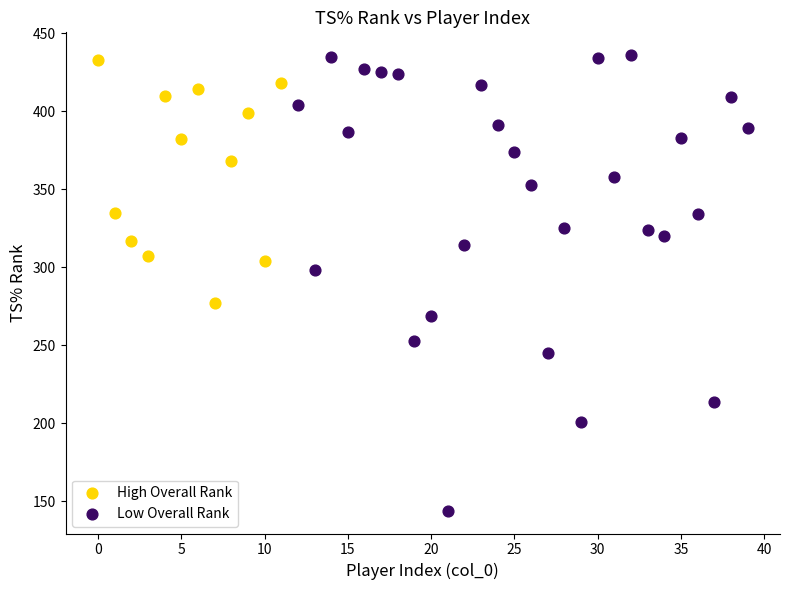

Which series has the widest spread of Y values?

Low Overall Rank